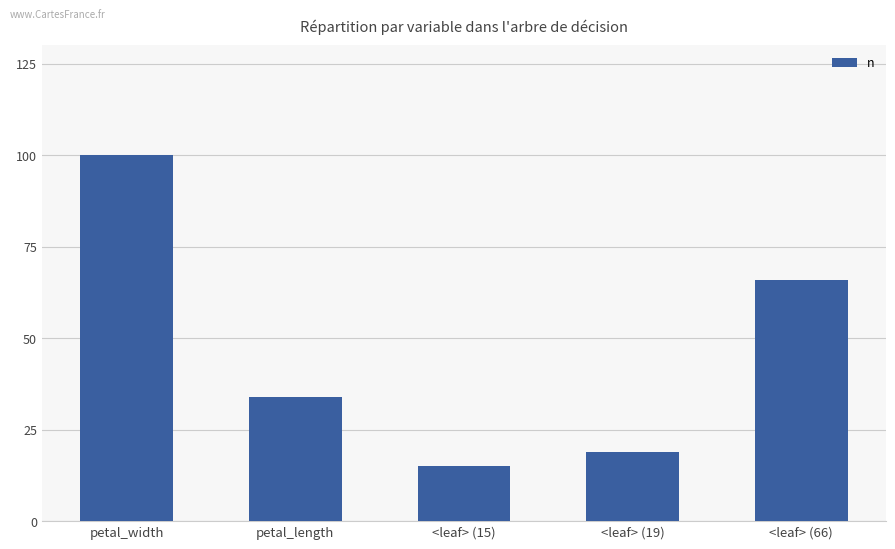

What is the difference between the second highest and minimum values?

51